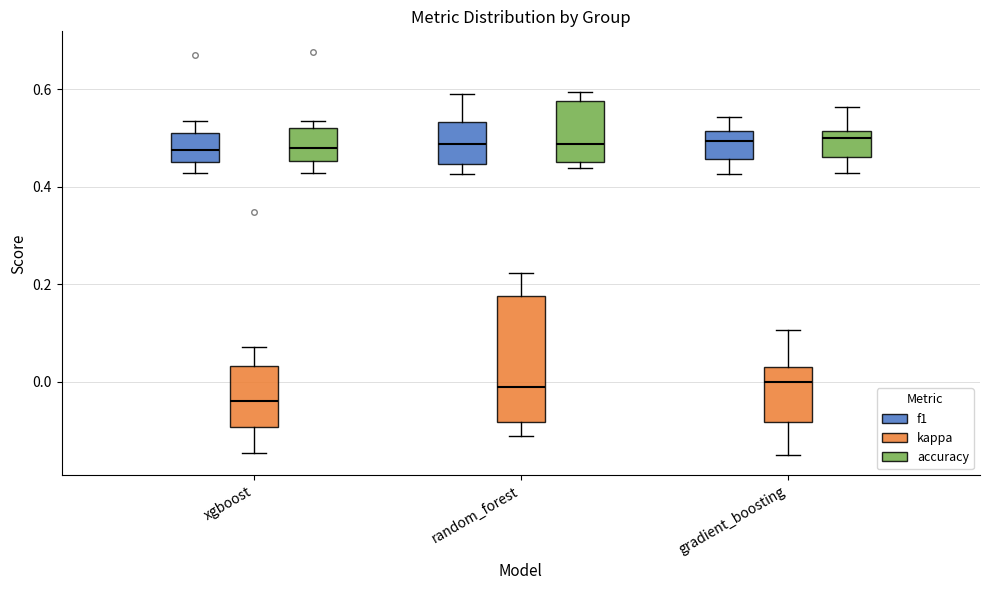

Reading left to right, transcribe this box plot: for each box, give where its median line is, the range the box spans, and where its two whiskers end, as read against the y-axis. The values are not printed on the chart, so give them approximately, as read against the axis.

xgboost (f1): median 0.48, box 0.46 to 0.52, whiskers 0.42 to 0.54
xgboost (kappa): median -0.04, box -0.10 to 0.04, whiskers -0.14 to 0.08
xgboost (accuracy): median 0.48, box 0.46 to 0.52, whiskers 0.42 to 0.54
random_forest (f1): median 0.48, box 0.44 to 0.54, whiskers 0.42 to 0.60
random_forest (kappa): median -0.02, box -0.08 to 0.18, whiskers -0.12 to 0.22
random_forest (accuracy): median 0.48, box 0.46 to 0.58, whiskers 0.44 to 0.60
gradient_boosting (f1): median 0.50, box 0.46 to 0.52, whiskers 0.42 to 0.54
gradient_boosting (kappa): median 0.00, box -0.08 to 0.04, whiskers -0.16 to 0.10
gradient_boosting (accuracy): median 0.50, box 0.46 to 0.52, whiskers 0.42 to 0.56